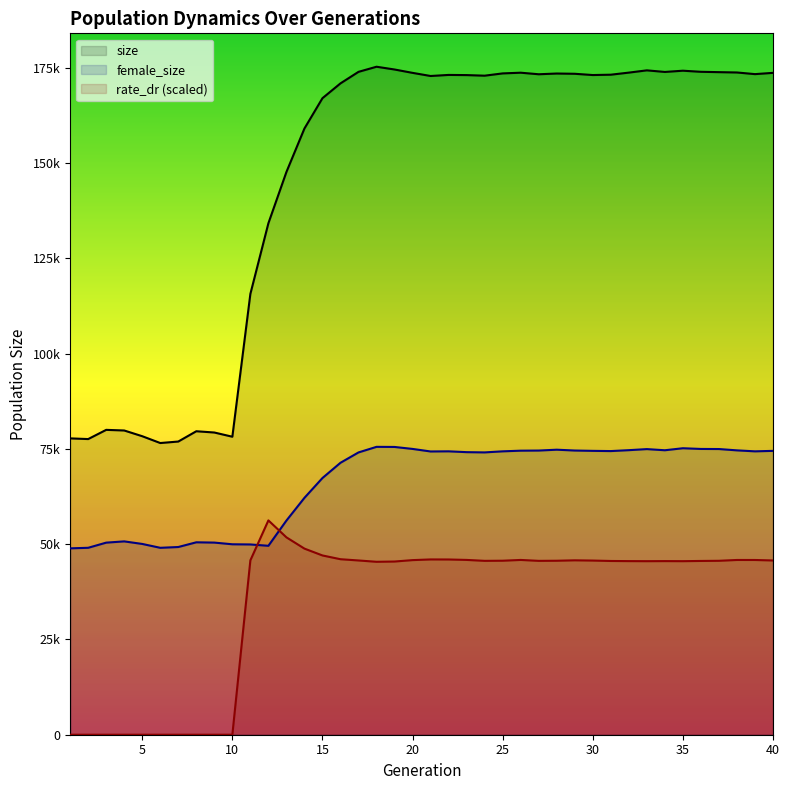

What is the difference between the second highest and minimum values in the size series?

98041.0